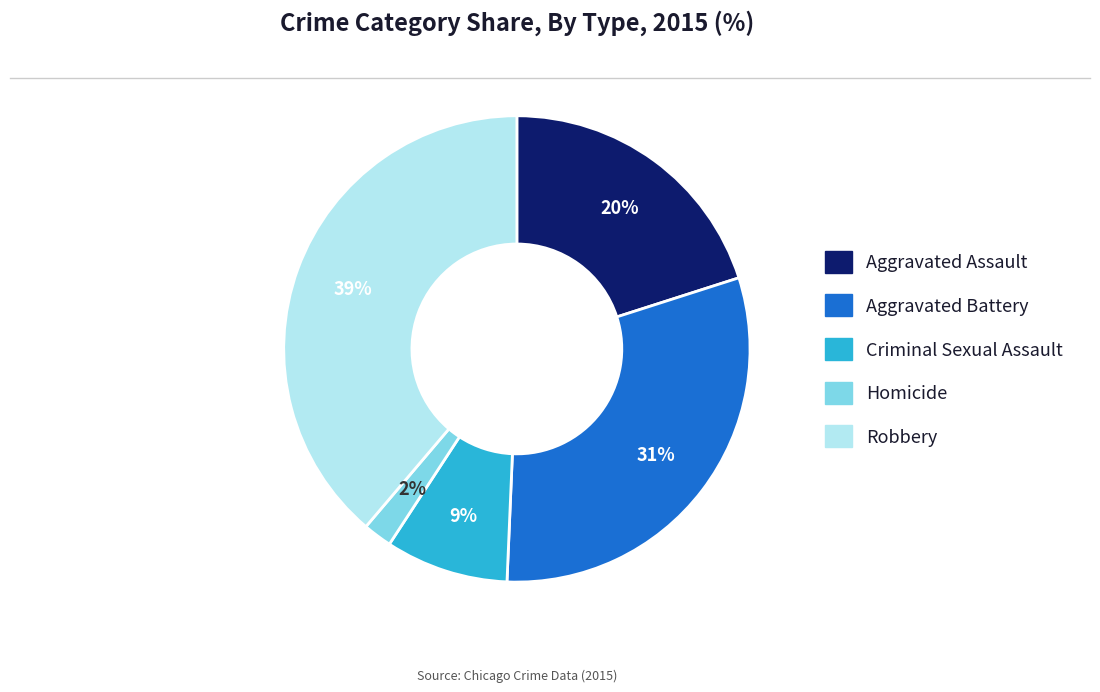

To the nearest percent, what percentage of the pie is Aggravated Battery?

31%